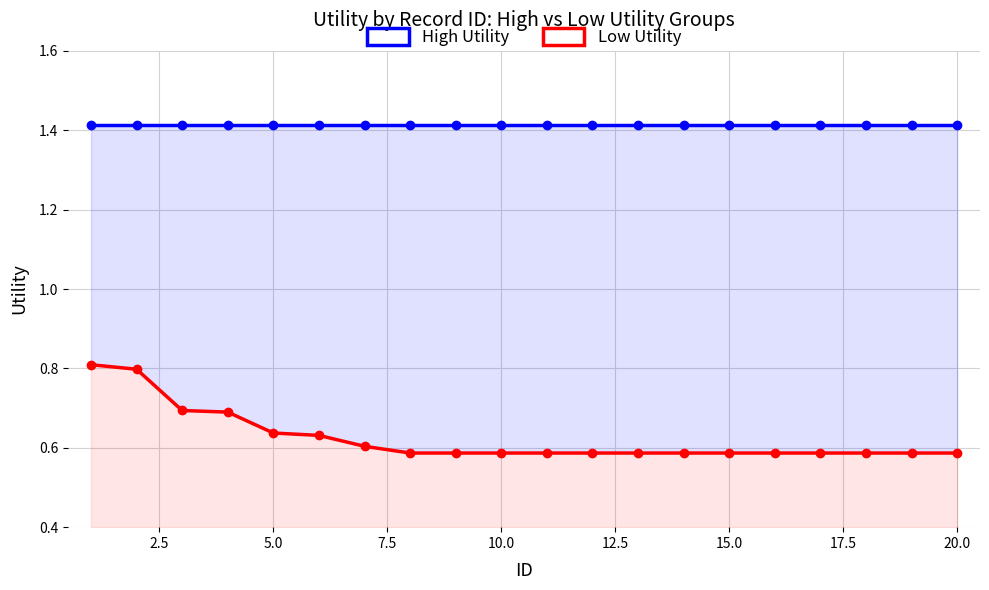

Is the value of High Utility at 17.5 greater than the value of Low Utility at 19?

Yes